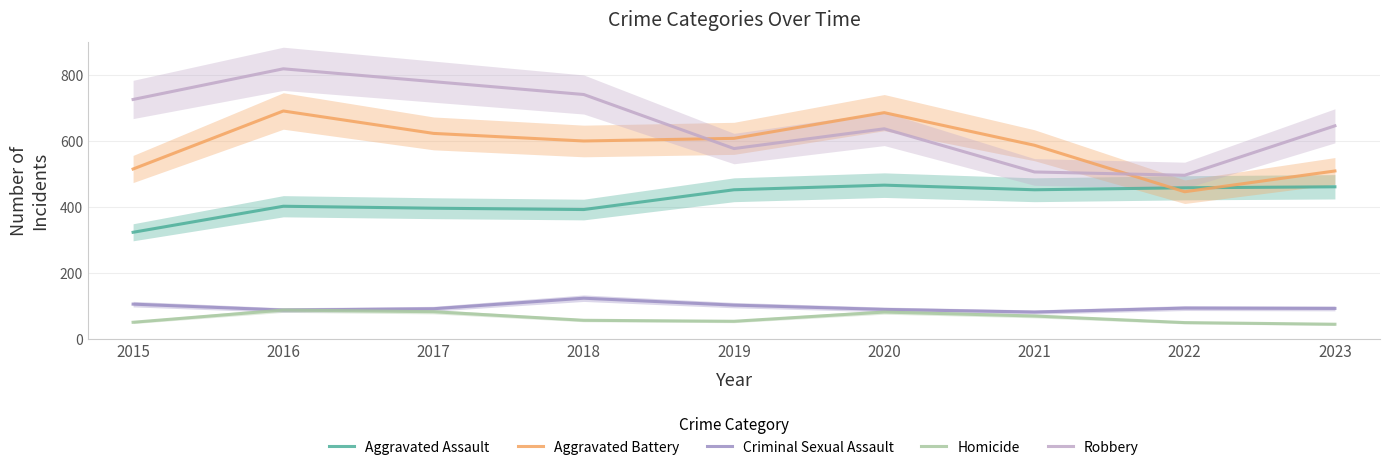

What value does the Robbery series have at 2021, to the nearest 50?

500